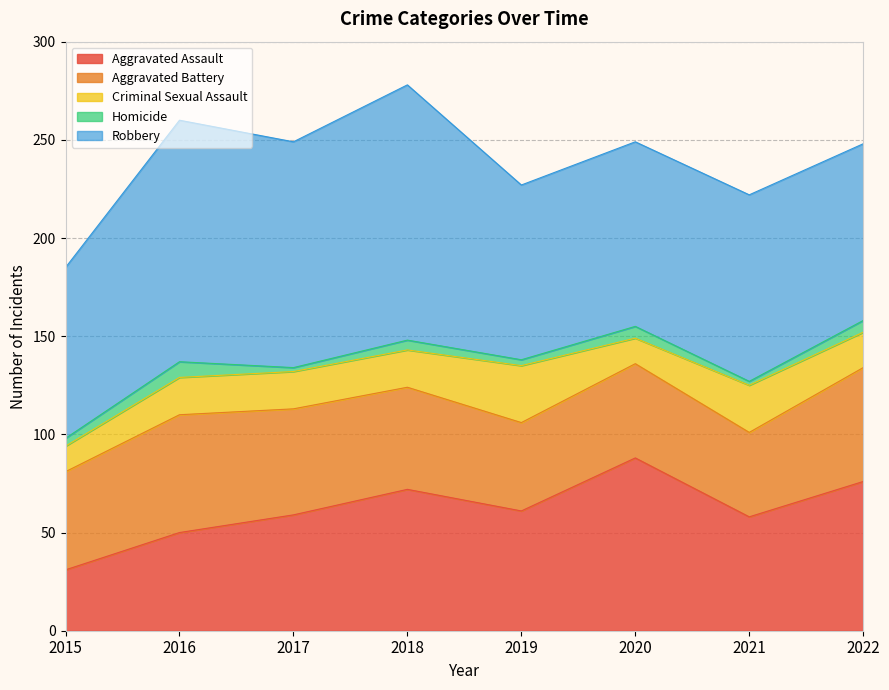

How many values in the Aggravated Battery series exceed 52?

3